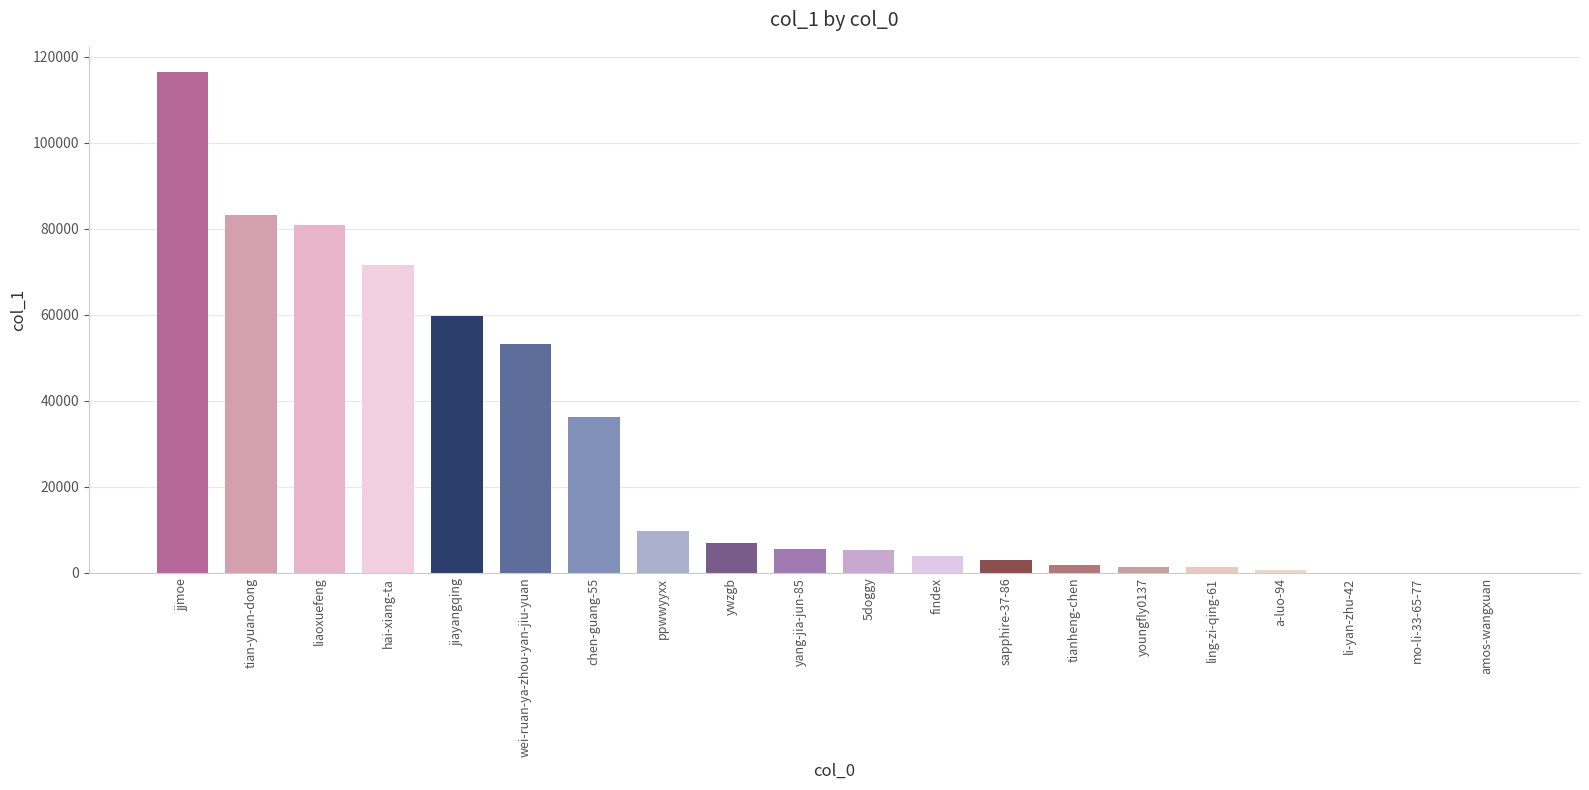

Which label corresponds to the largest value in the chart?

jjmoe